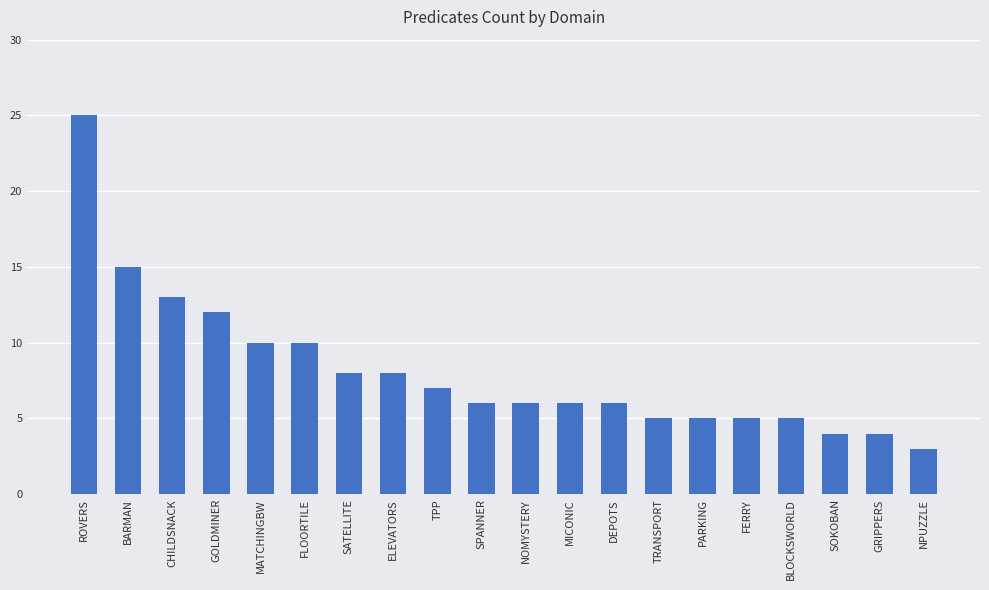

At which label does the data first exceed 6?

ROVERS